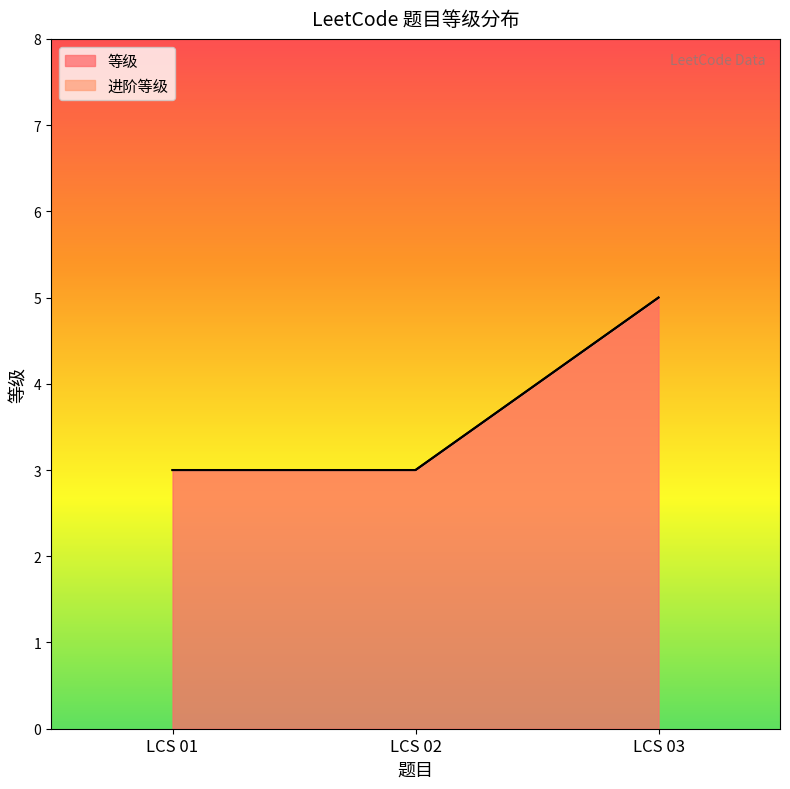

List the labels in order of value, largest first.

LCS 03, LCS 01, LCS 02